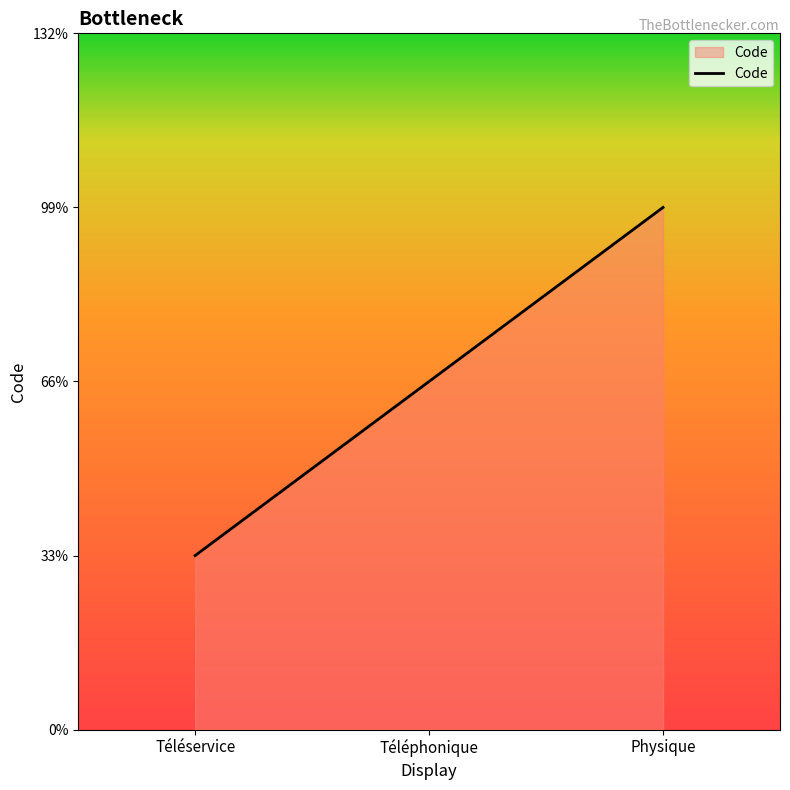

At which category does the chart reach its peak across all series?

Physique